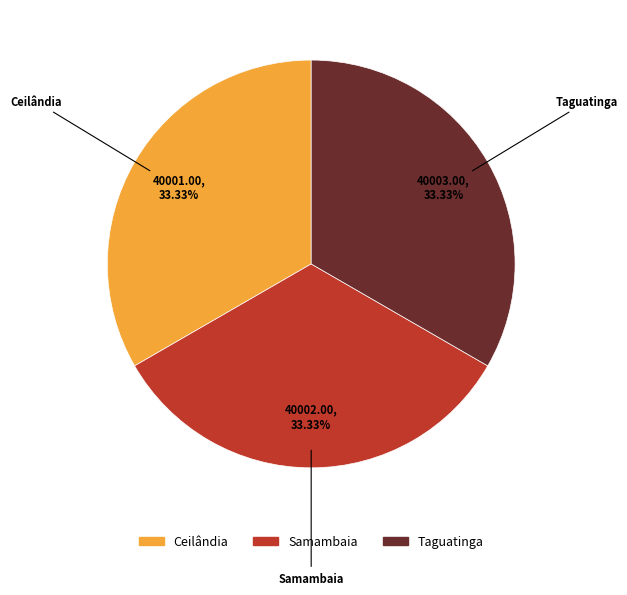

What is the ratio of the value at Samambaia to the value at Ceilândia?

1.0